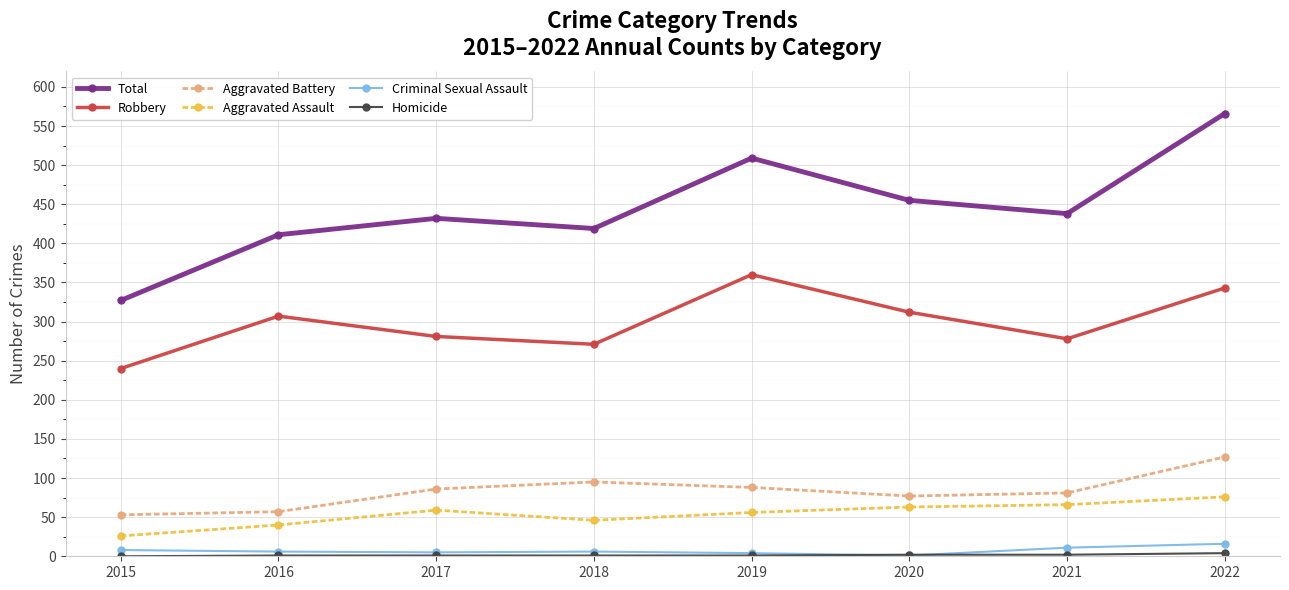

In Total, how many points are higher than both neighbors (excluding endpoints)?

2